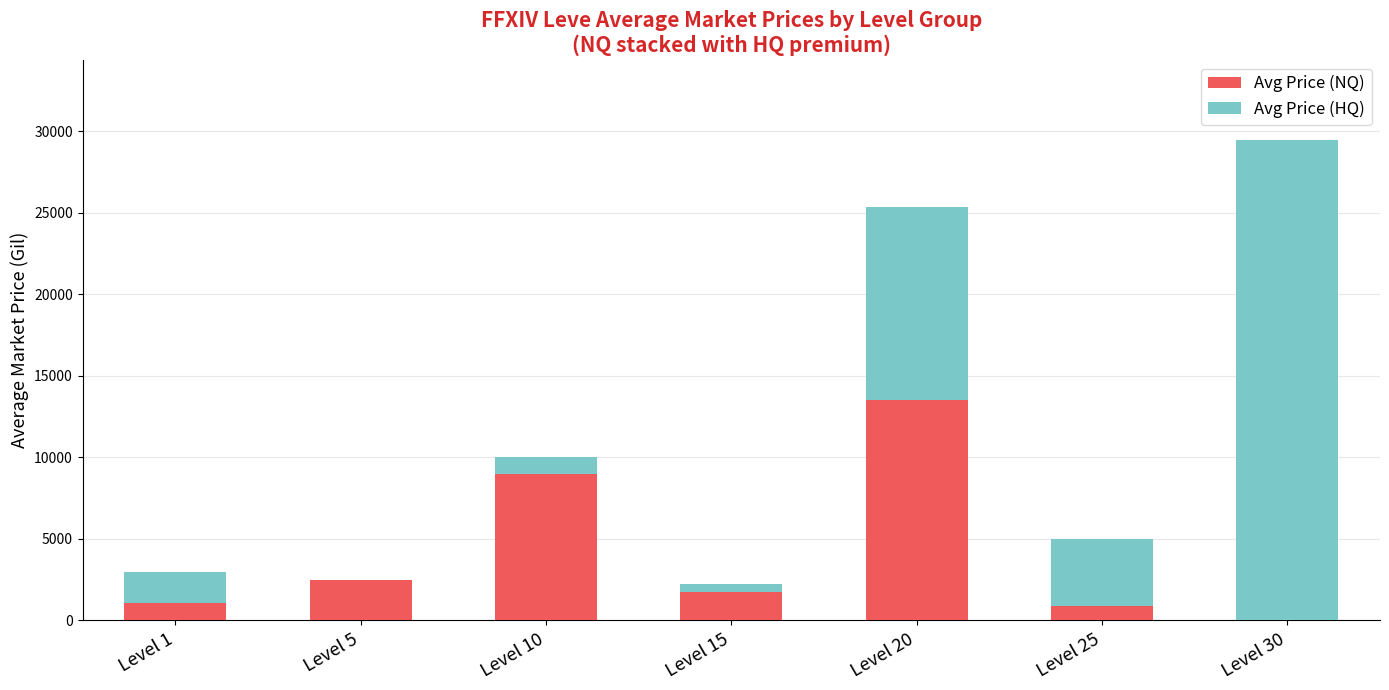

What is the sum of all Avg Price (NQ) values?

28660